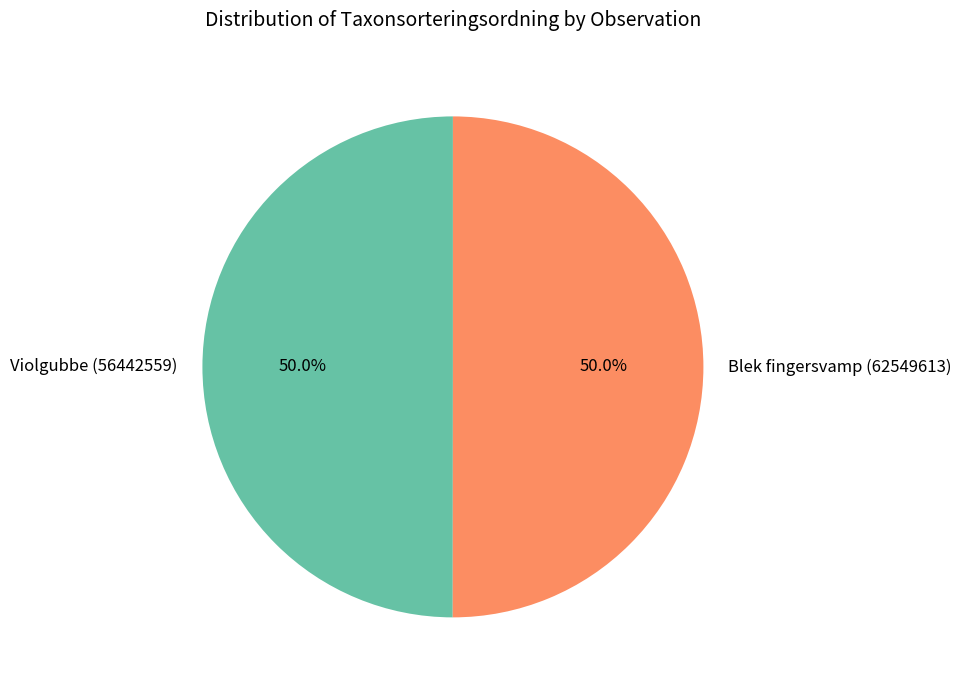

What is the ratio of the value at Violgubbe (56442559) to the value at Blek fingersvamp (62549613)?

1.0